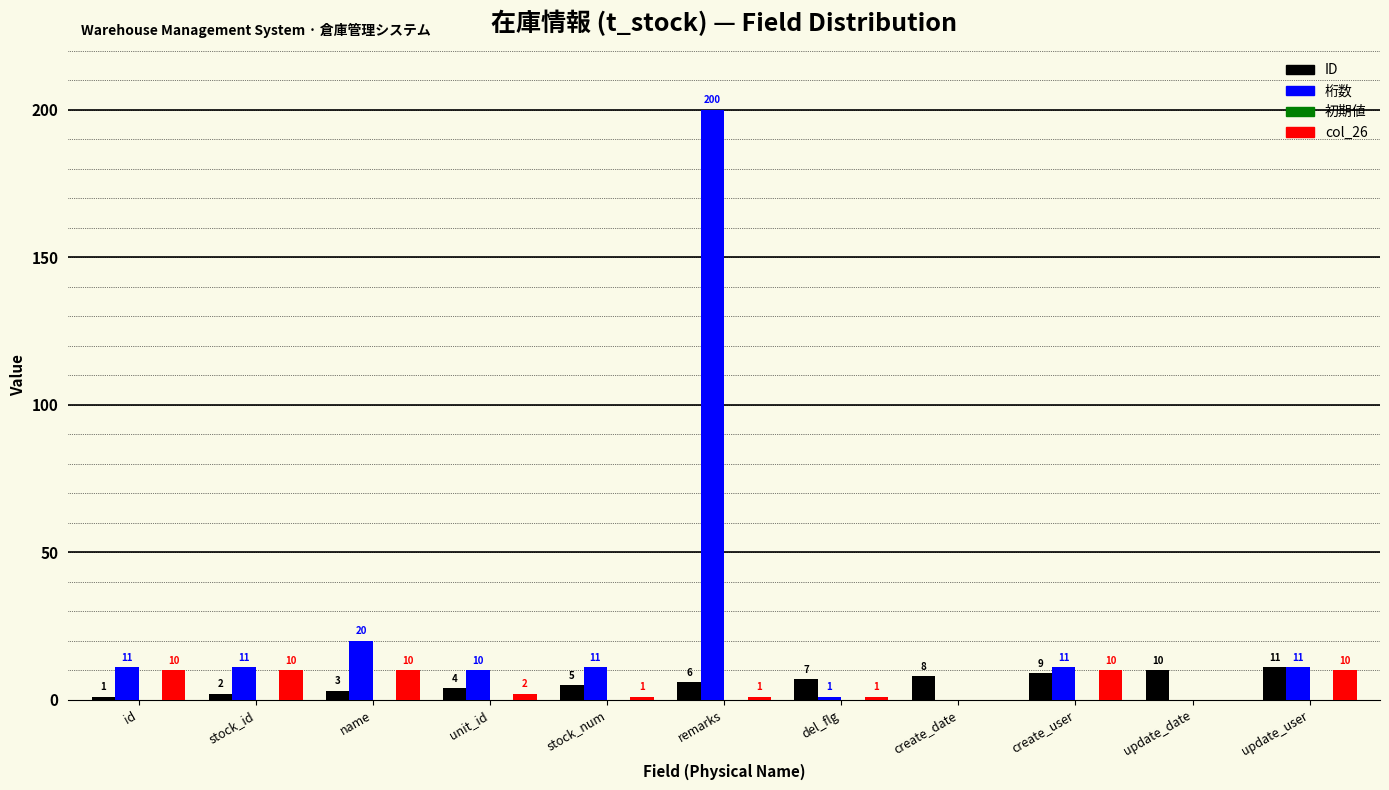

At which category is the sum across all series the highest?

remarks